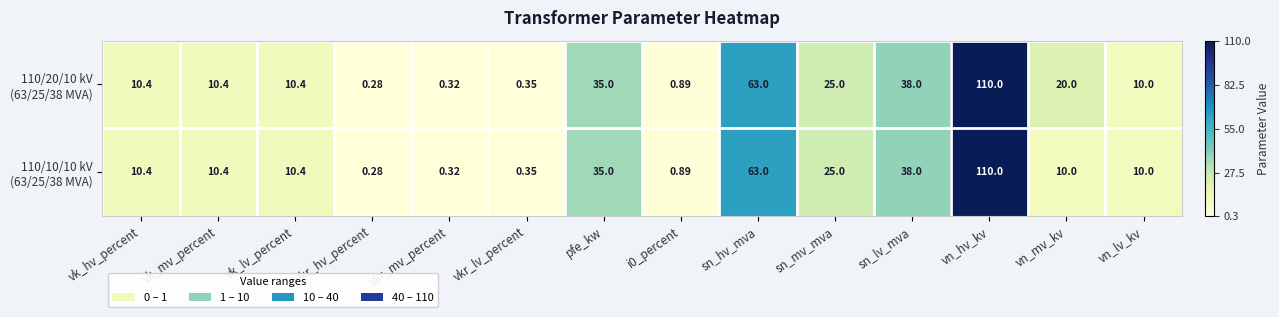

At which category does the chart reach its minimum across all series?

vkr_hv_percent